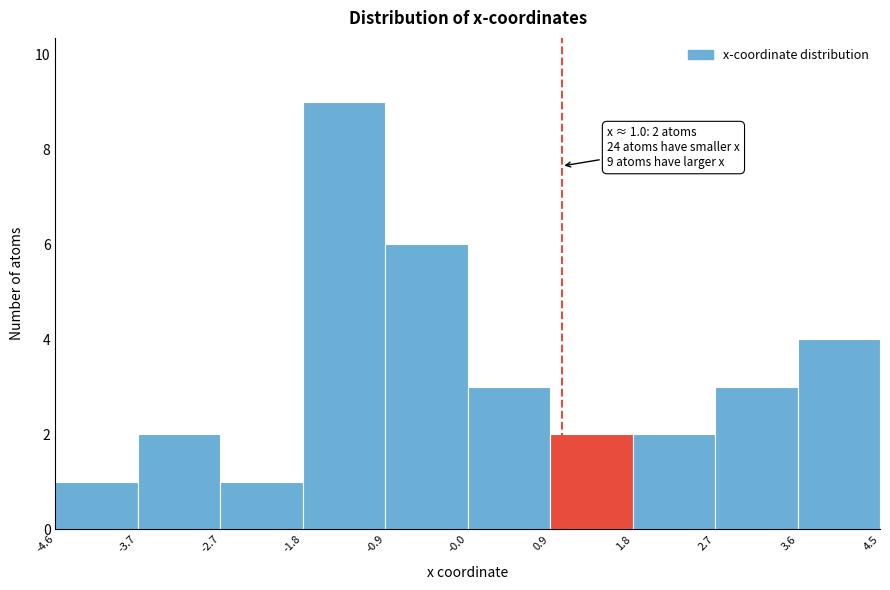

Over which range of the x-axis is the bar tallest?

-1.8 to -0.9